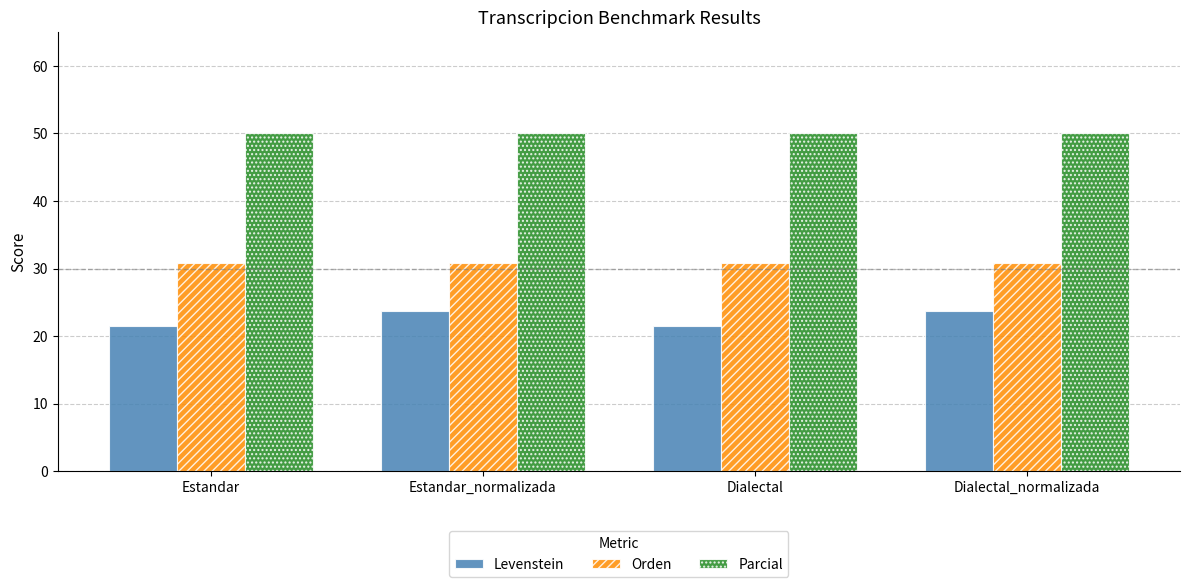

What value does the Levenstein series have at Estandar?

21.4